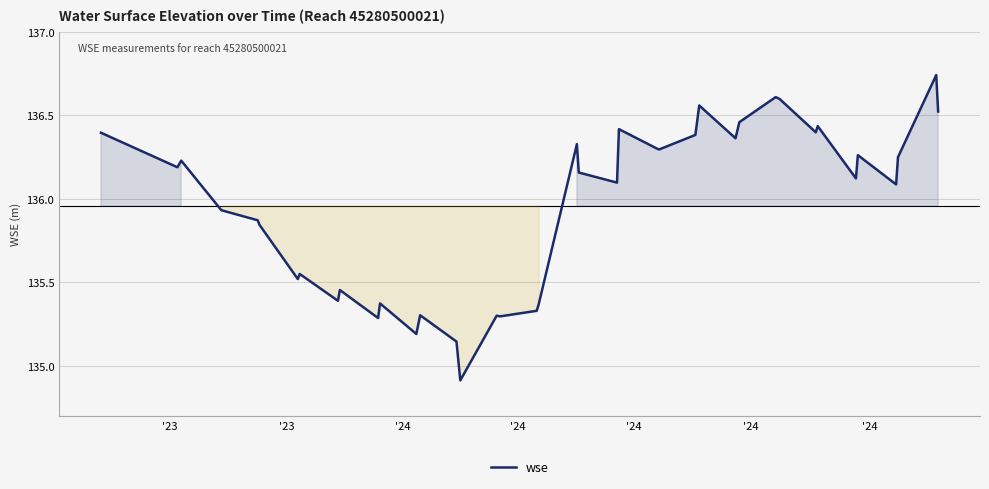

How many values are below 136?

17